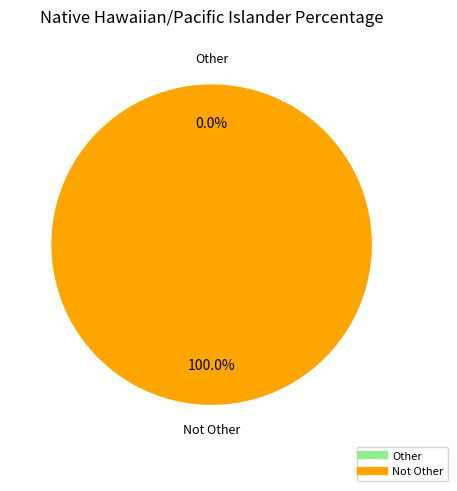

To the nearest percent, what is the average slice percentage?

50%